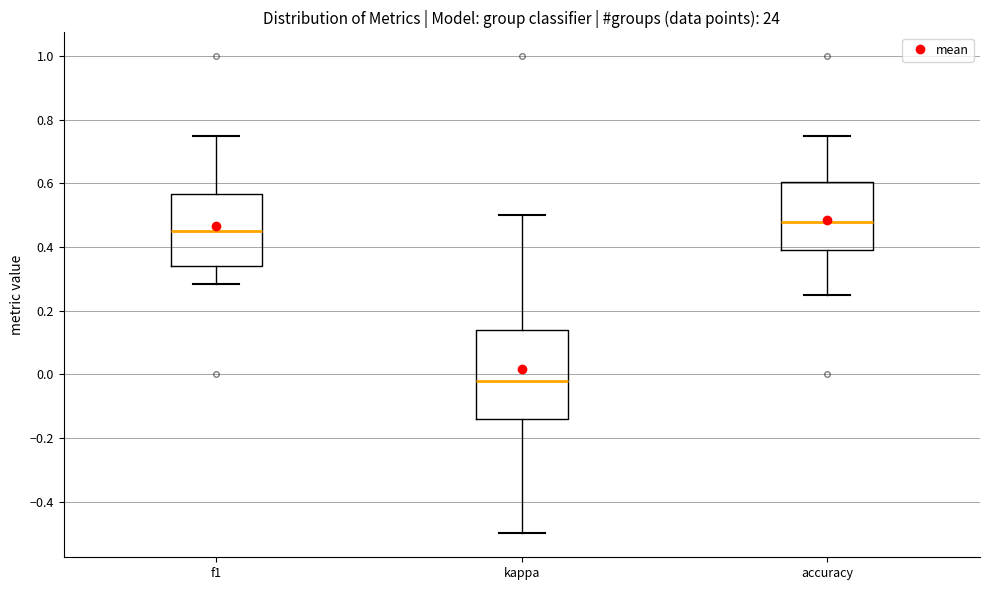

Which box has the highest median line?

accuracy